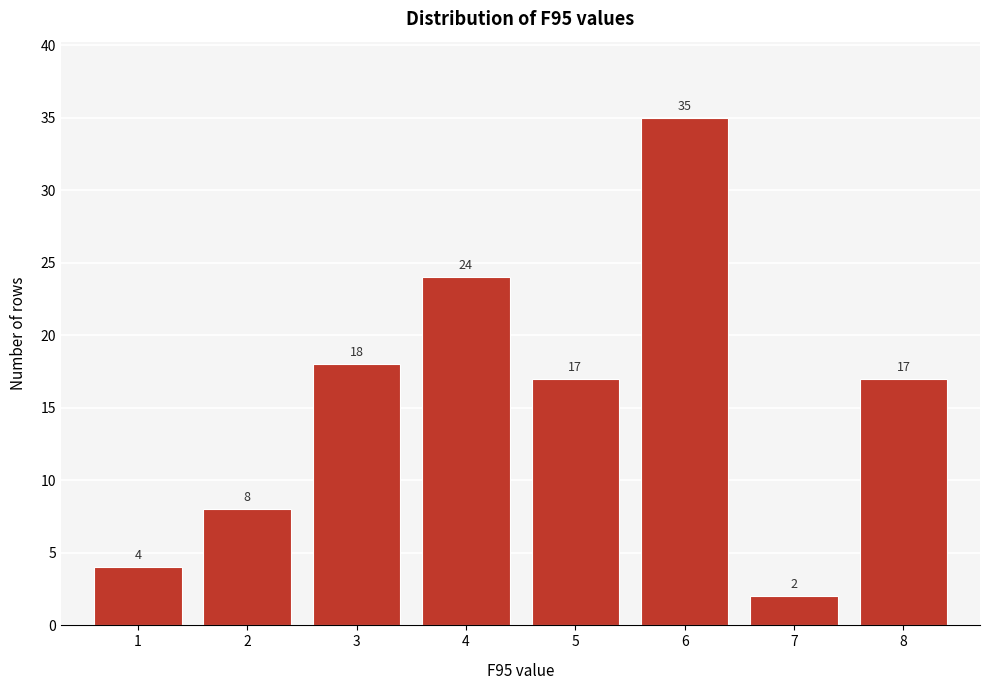

Reading left to right, list every bar in this chart as the range it spans on the x-axis followed by its height.

0.5 to 1.5: 4
1.5 to 2.5: 8
2.5 to 3.5: 18
3.5 to 4.5: 24
4.5 to 5.5: 17
5.5 to 6.5: 35
6.5 to 7.5: 2
7.5 to 8.5: 17